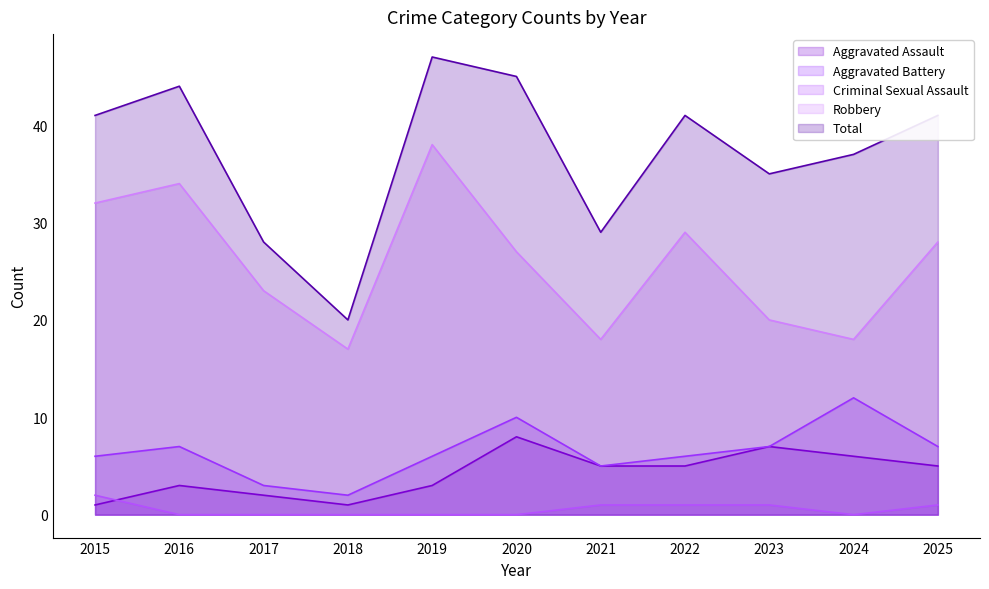

How many intersections are there between Aggravated Assault and Criminal Sexual Assault?

1